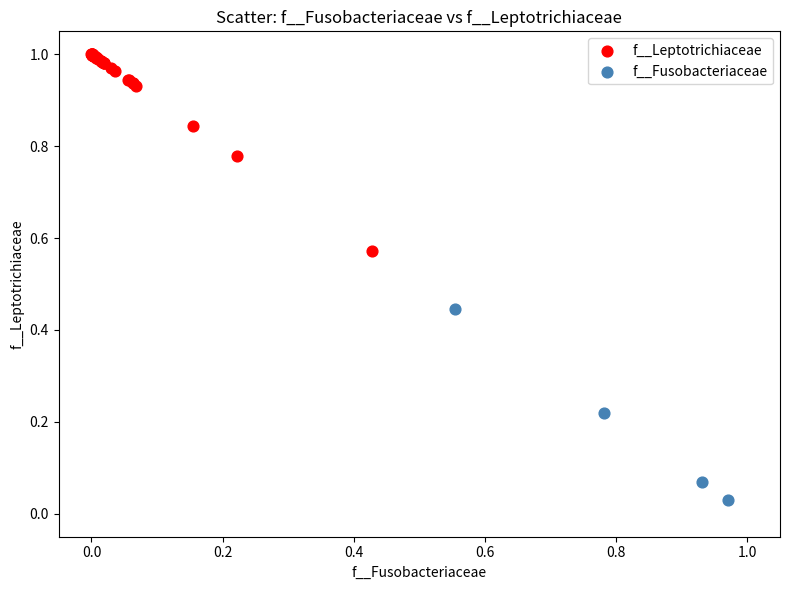

Which series contains the highest Y value?

f__Leptotrichiaceae